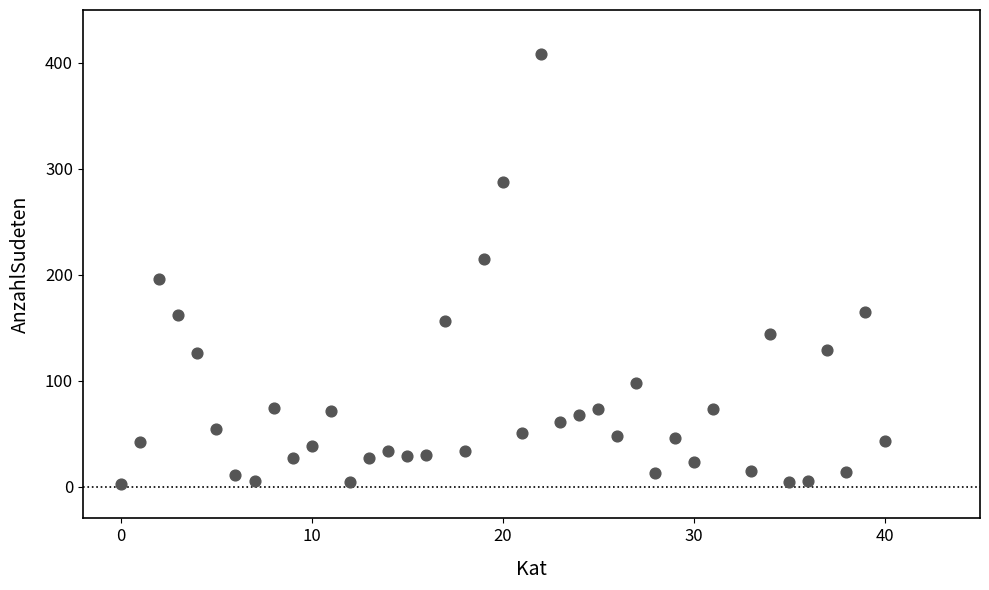

What is the range of Y values (max minus min)?

406